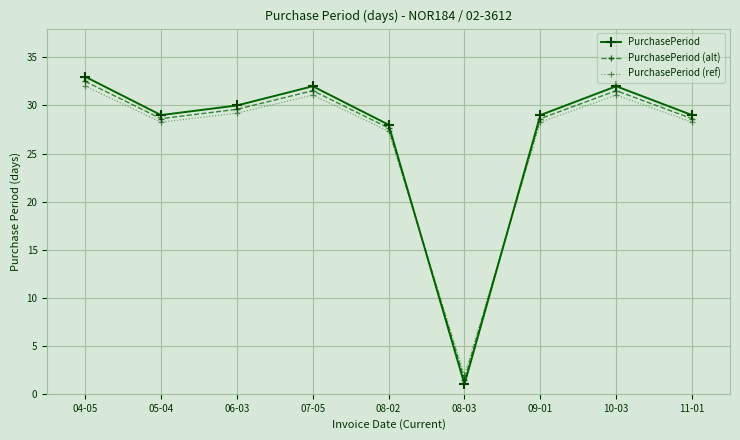

True or false: PurchasePeriod (ref) has more than 0 points higher than both neighbors.

True